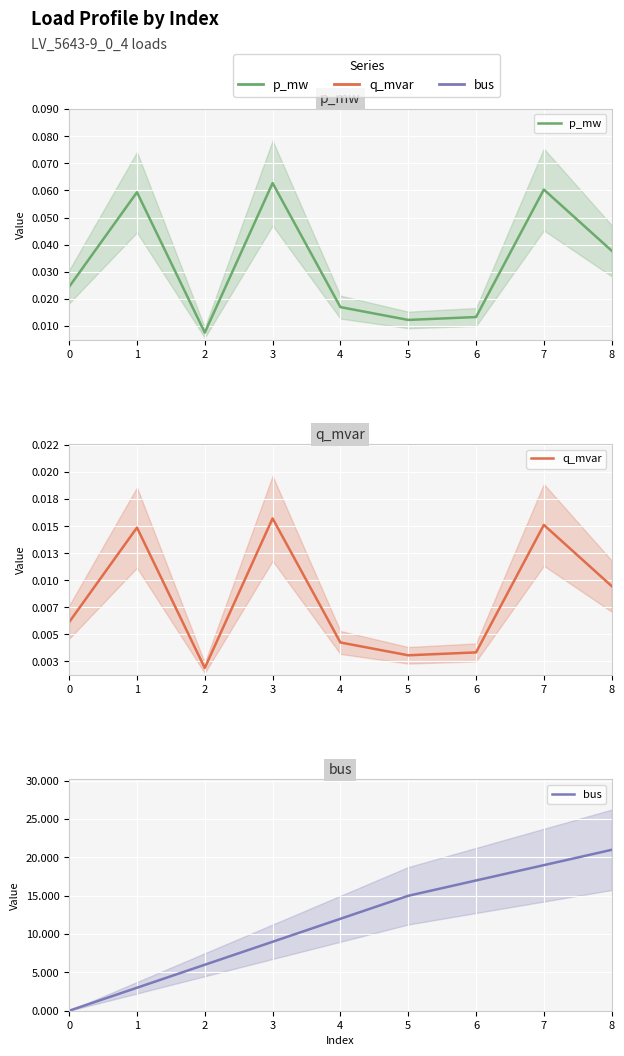

Between 2 and 3, which series saw the biggest shift?

bus